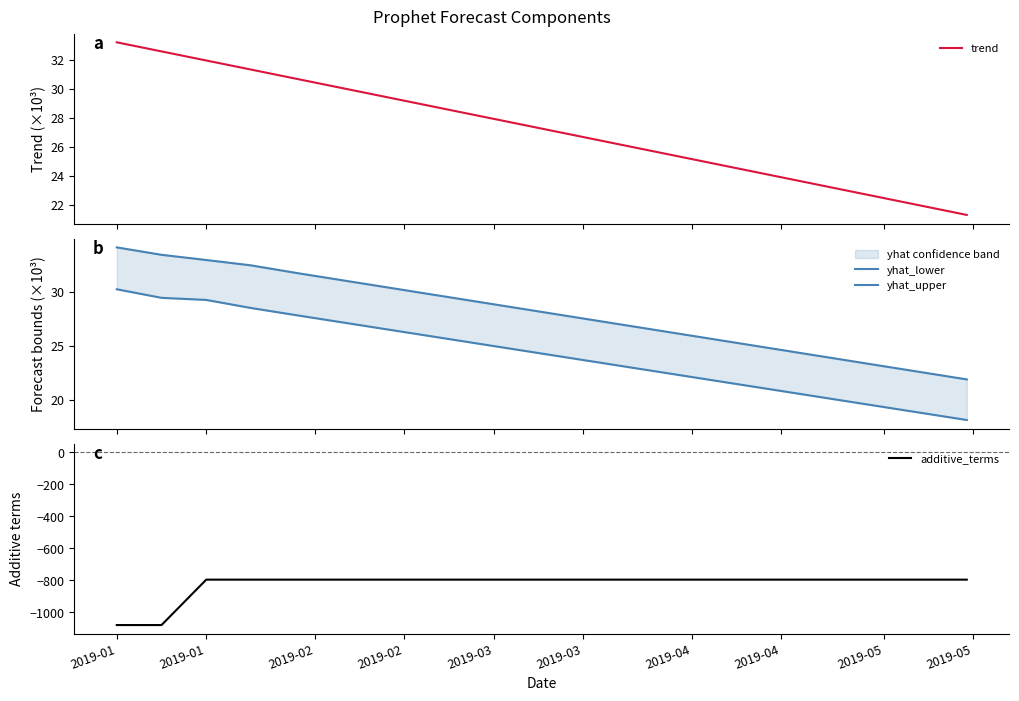

What is the highest value of the trend series?

33.2